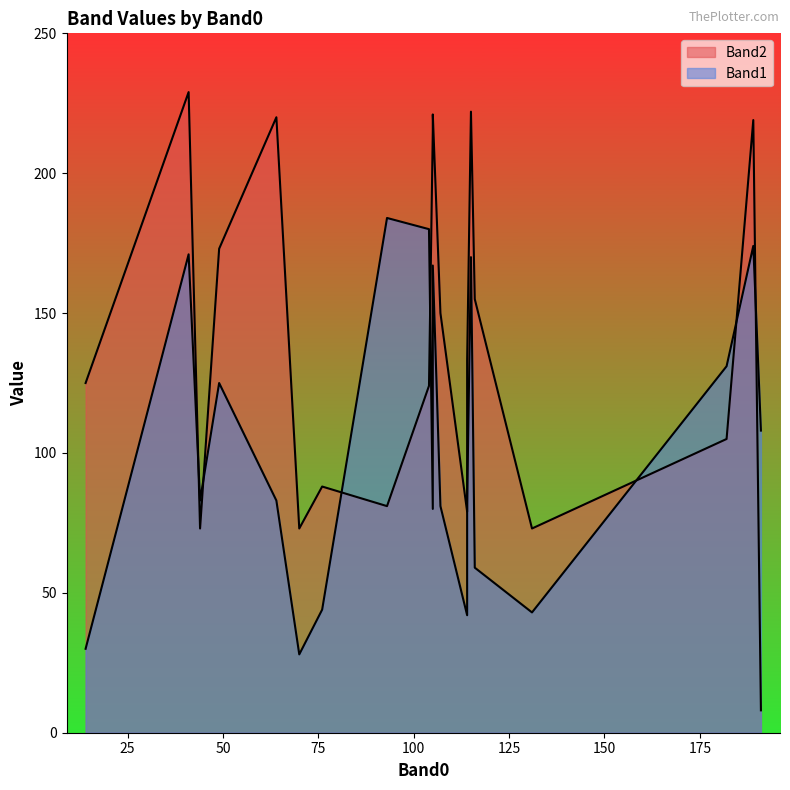

How many interior local valleys does the Band1 series have?

6